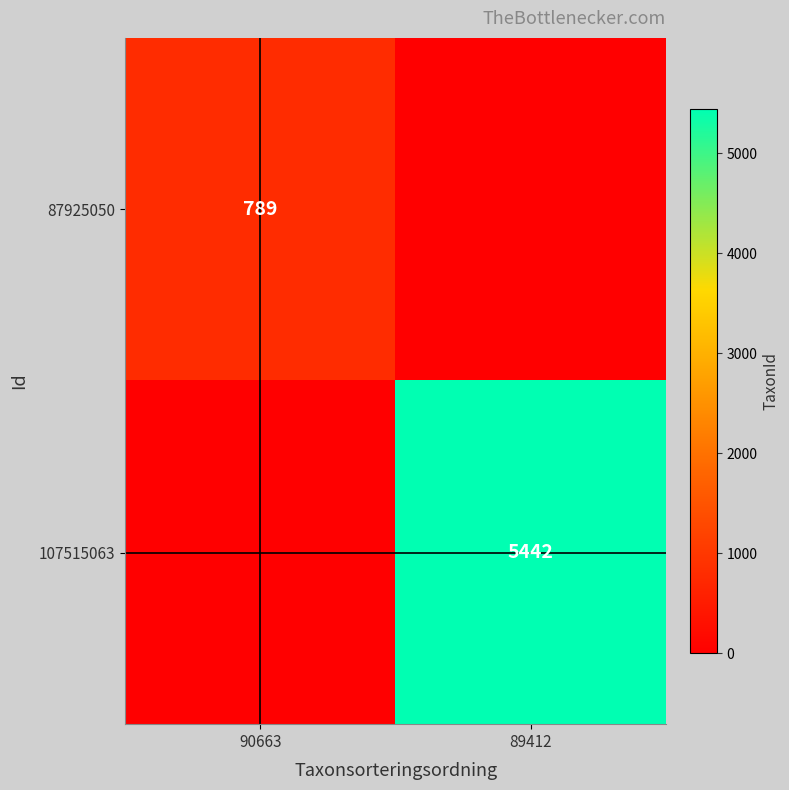

Is it true that 87925050 equals 789 at 90663?

True